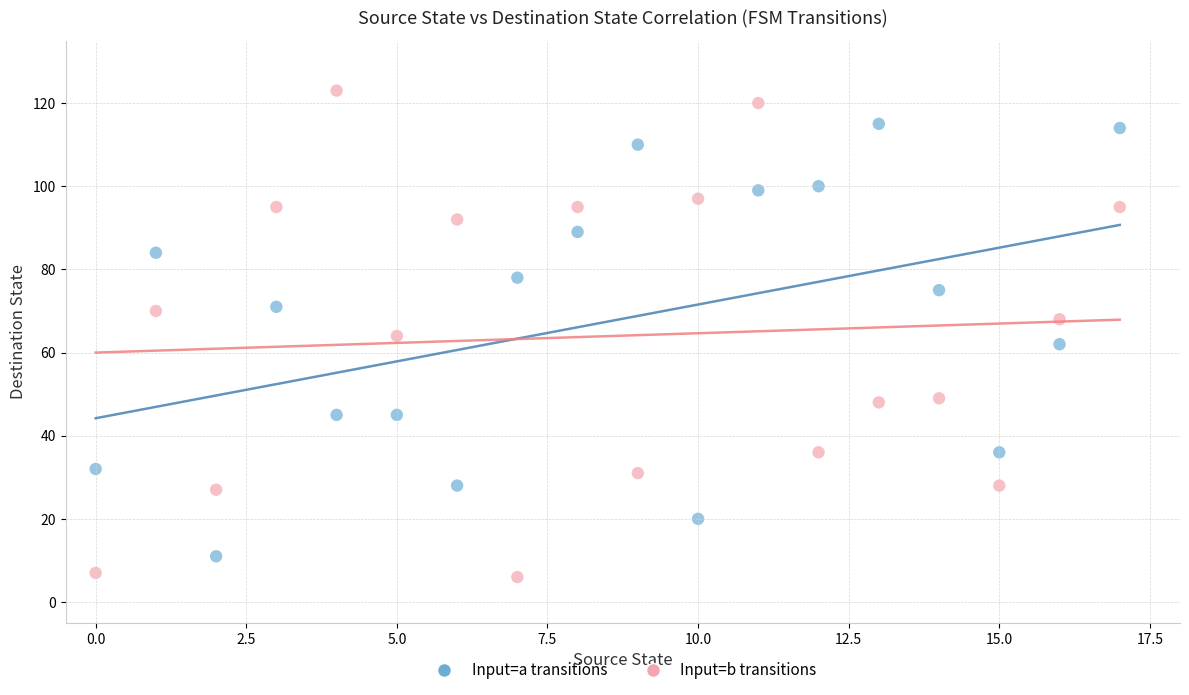

Across all data points, what is the range of Y values (max minus min)?

117